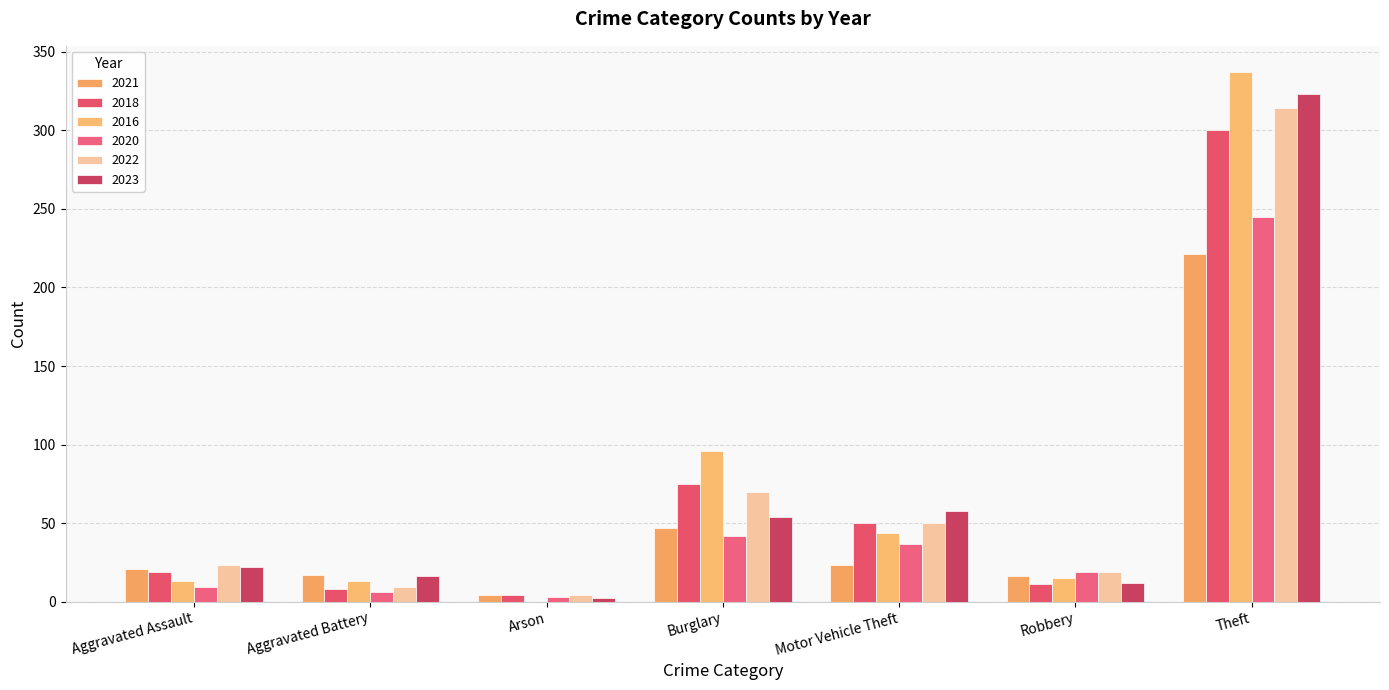

What is the average value of the 2022 series?

70